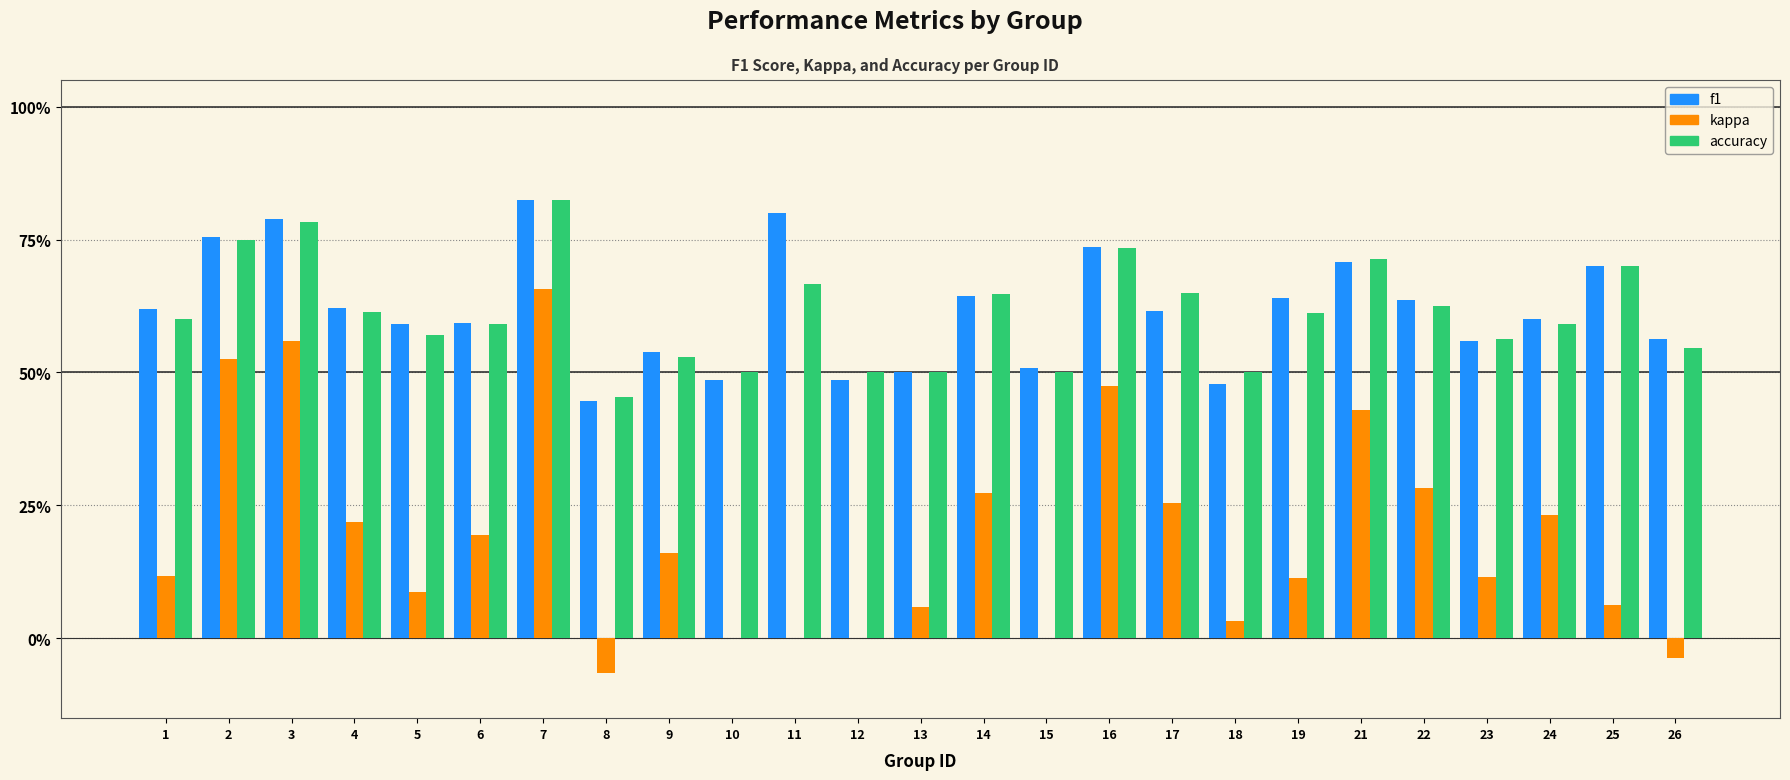

What are all the series names shown in the legend?

f1, kappa, accuracy